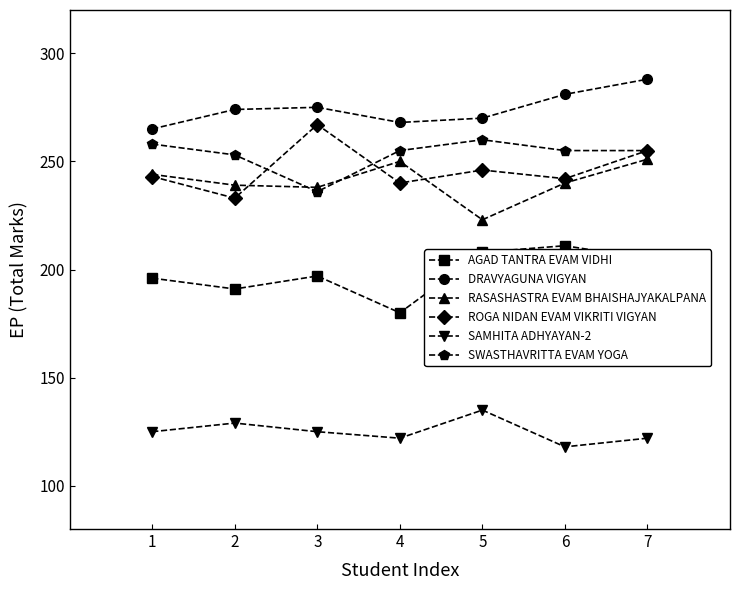

At 3, list the series in order from smallest to largest.

SAMHITA ADHYAYAN-2, AGAD TANTRA EVAM VIDHI, SWASTHAVRITTA EVAM YOGA, RASASHASTRA EVAM BHAISHAJYAKALPANA, ROGA NIDAN EVAM VIKRITI VIGYAN, DRAVYAGUNA VIGYAN